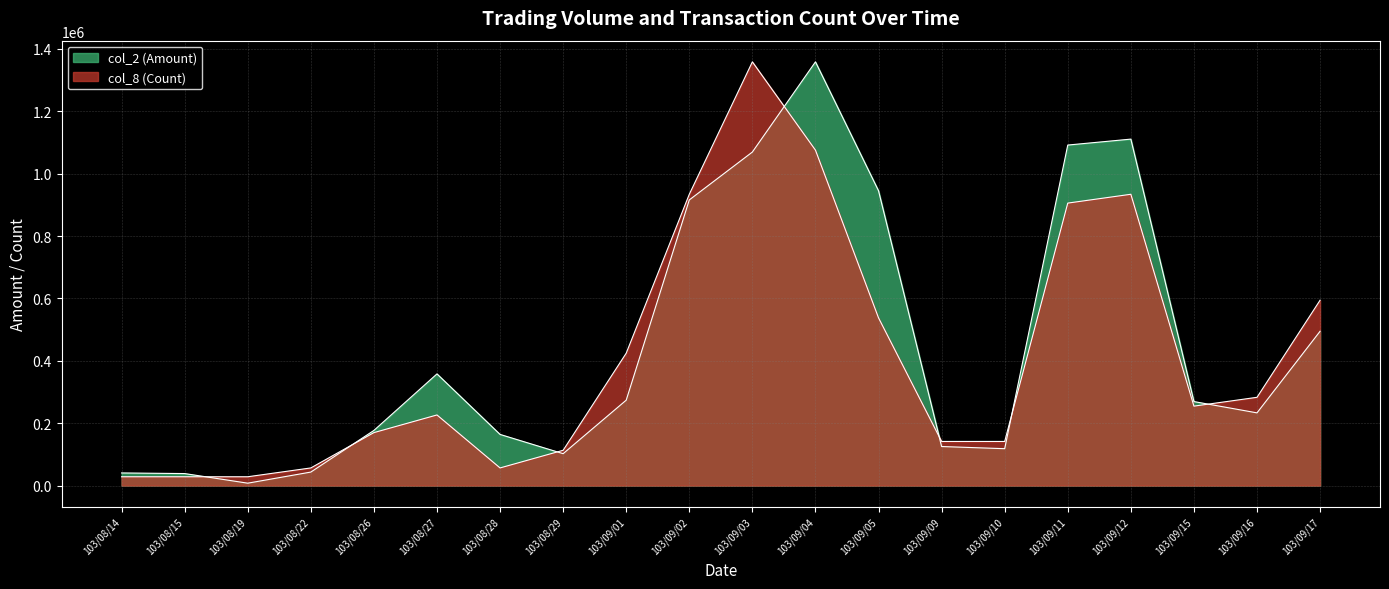

What position from the left is 103/08/15?

2